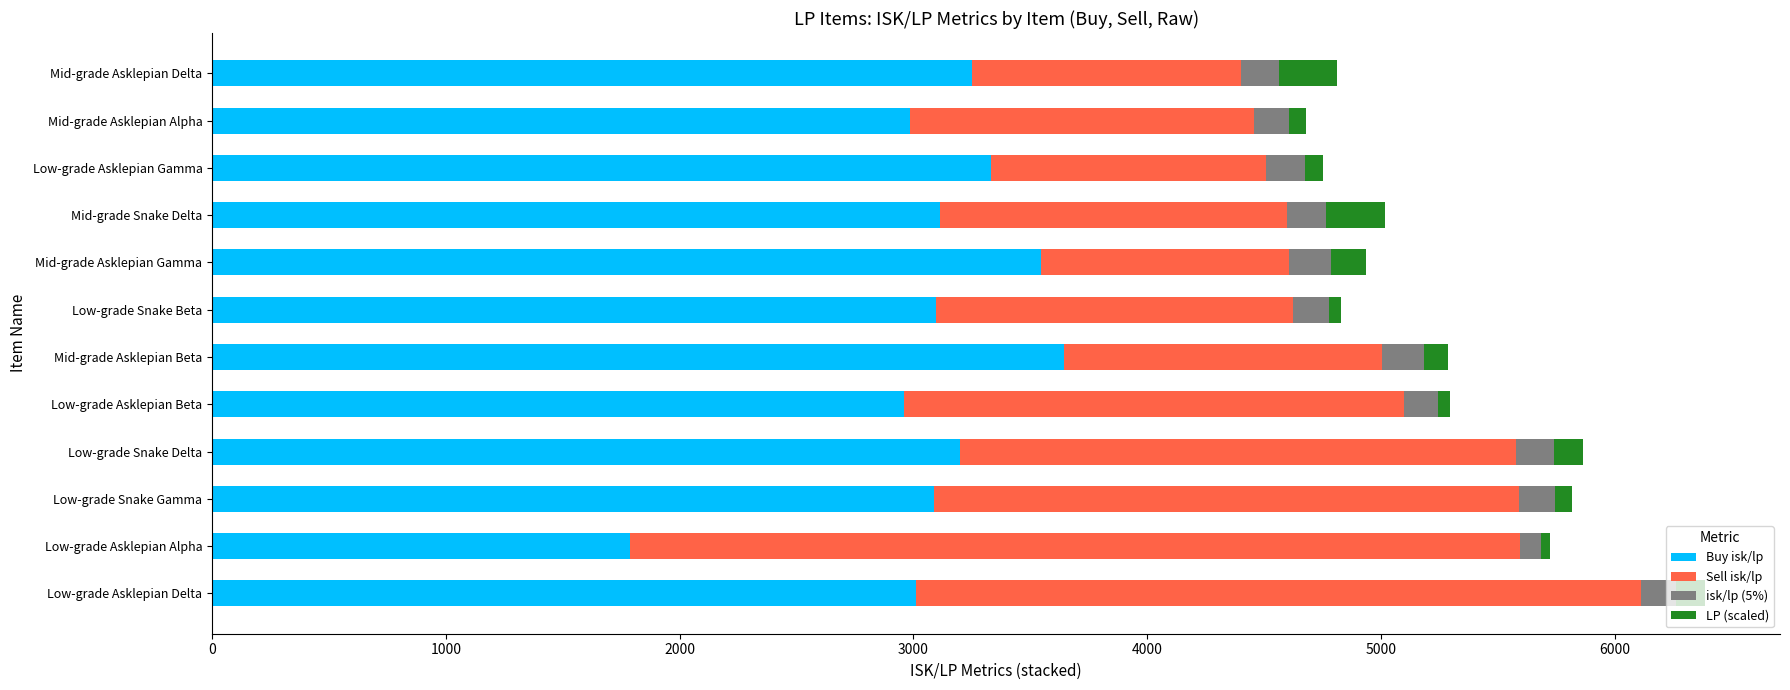

What is the lowest value of the Buy isk/lp series?

1787.2